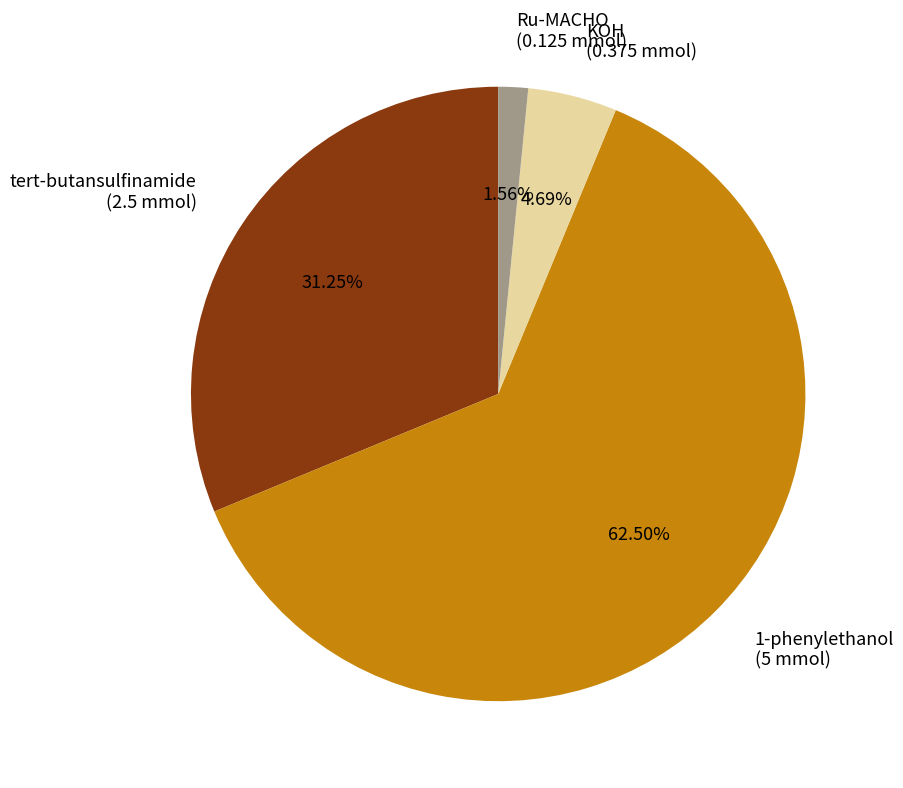

To the nearest percent, what is the difference between the largest and smallest slice percentages?

61%